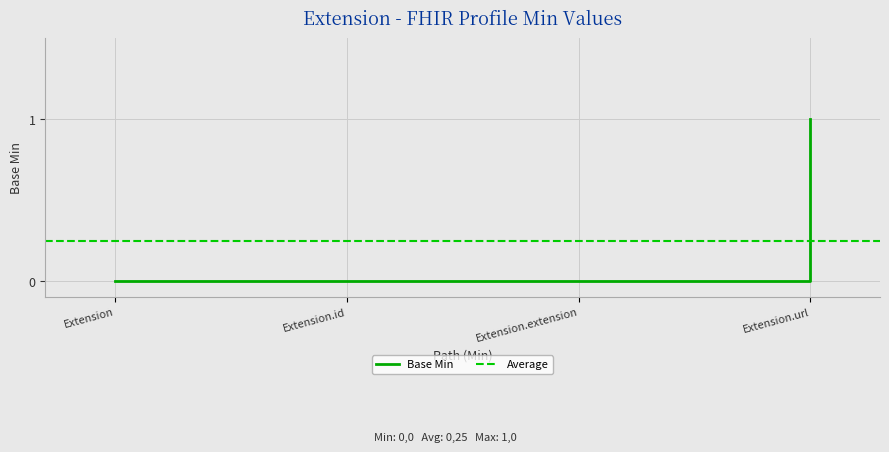

How many positive values are there?

1